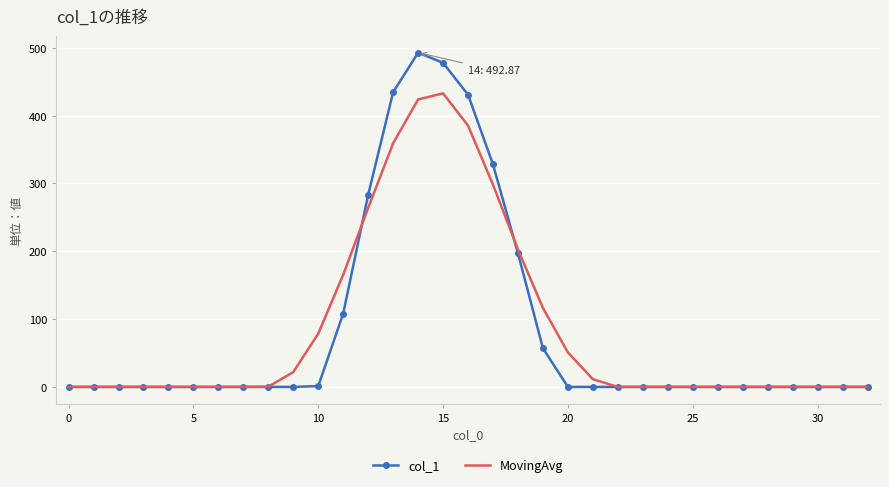

What is the maximum value for col_1?

492.9